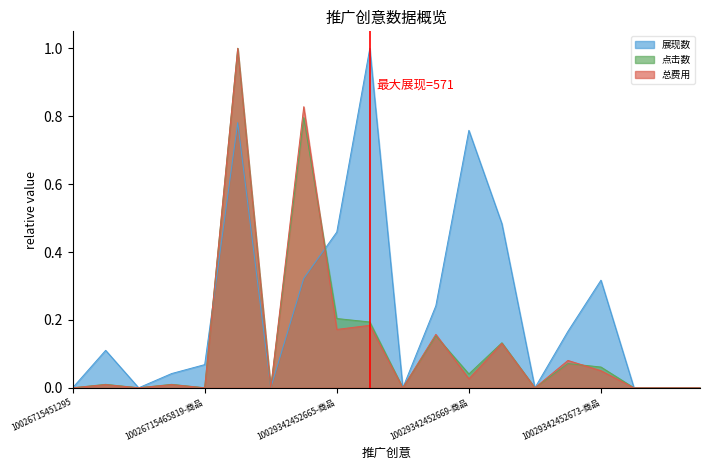

Reading left to right, what are all the values shown in this chart?

展现数: 0.0	0.1	0.0	0.0	0.1	0.8	0.0	0.3	0.5	1.0	0.0	0.2	0.8	0.5	0.0	0.2	0.3	0.0	0.0	0.0
点击数: 0.0	0.0	0.0	0.0	0.0	1.0	0.0	0.8	0.2	0.2	0.0	0.2	0.0	0.1	0.0	0.1	0.1	0.0	0.0	0.0
总费用: 0.0	0.0	0.0	0.0	0.0	1.0	0.0	0.8	0.2	0.2	0.0	0.2	0.0	0.1	0.0	0.1	0.1	0.0	0.0	0.0